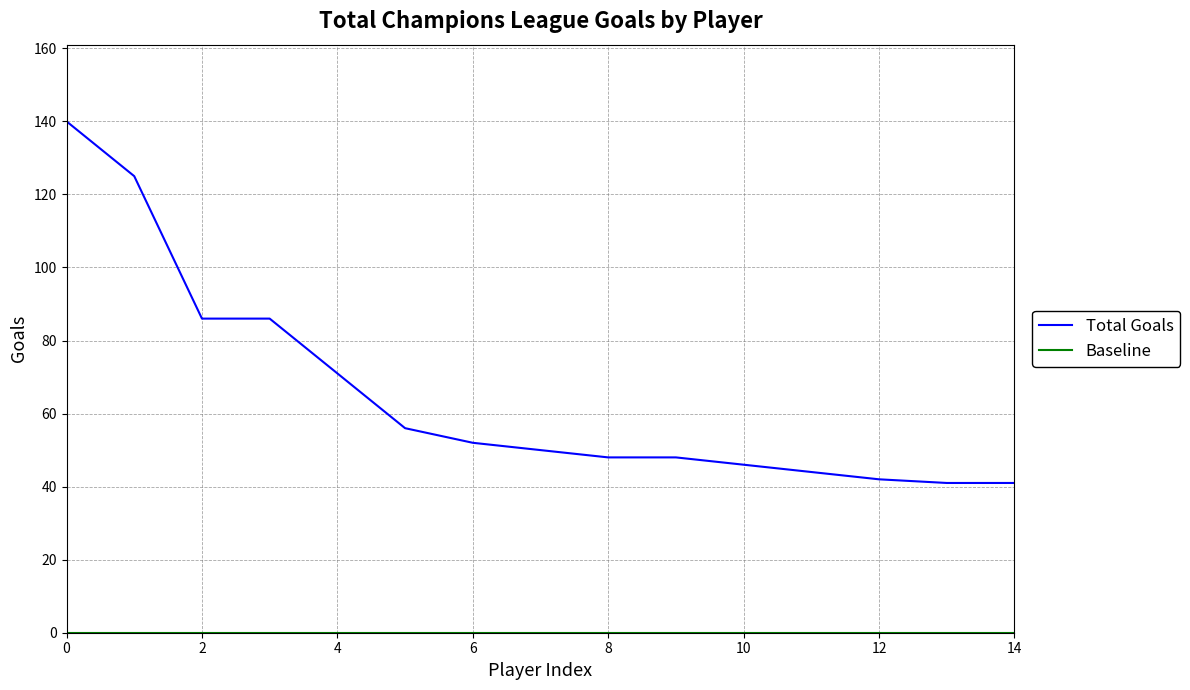

Which series has the largest total across all categories?

Total Goals